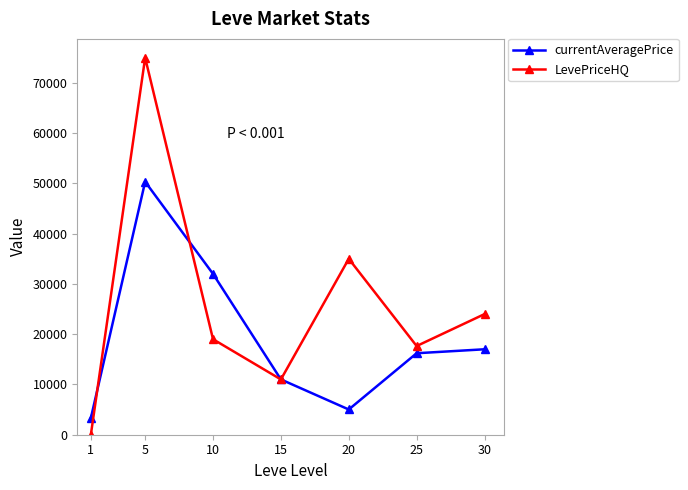

What is the value of the currentAveragePrice point at the 1st from the left?

3307